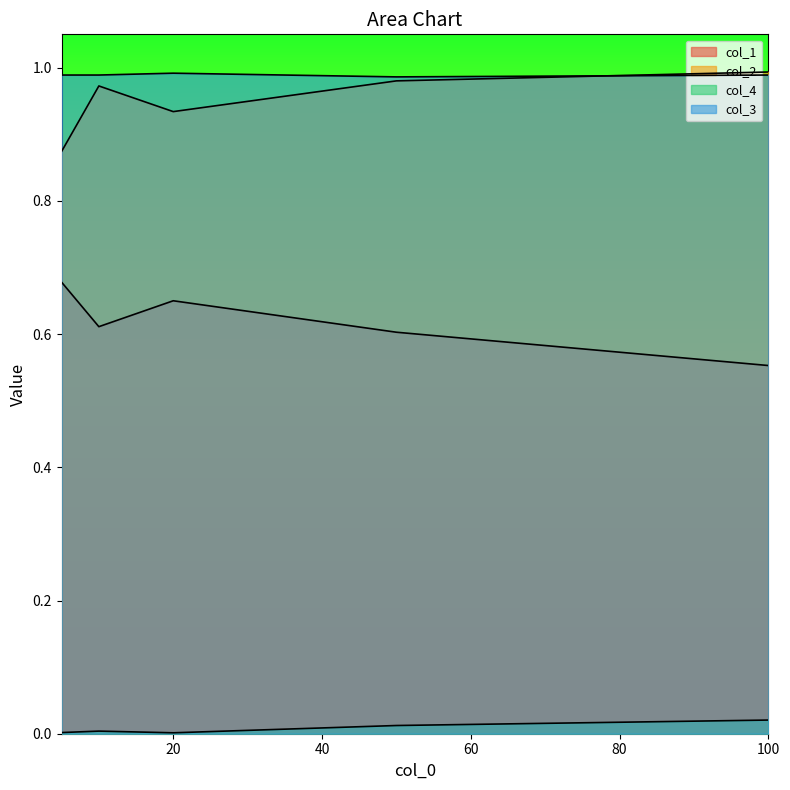

True or false: col_1 has more than 2 points higher than both neighbors.

False